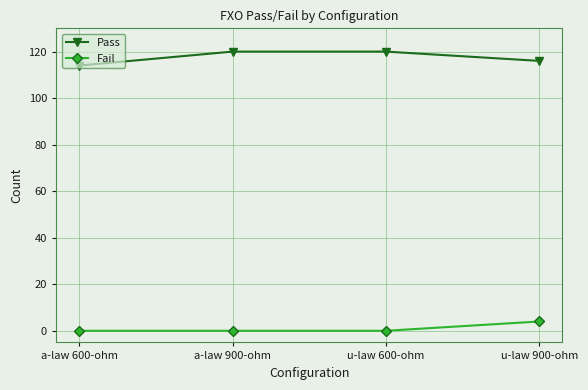

Is it true that Pass equals 116 at u-law 900-ohm?

True